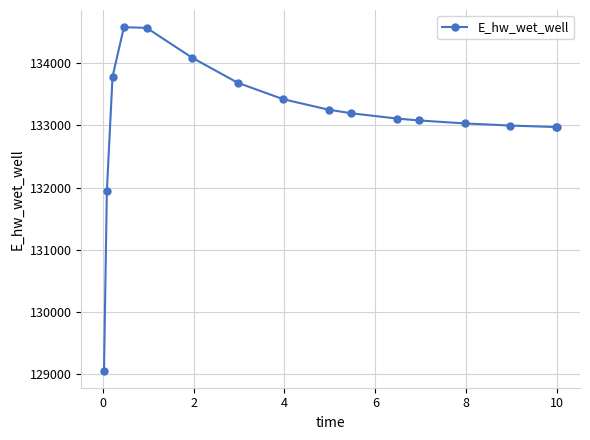

What is the smallest value displayed?

129053.0